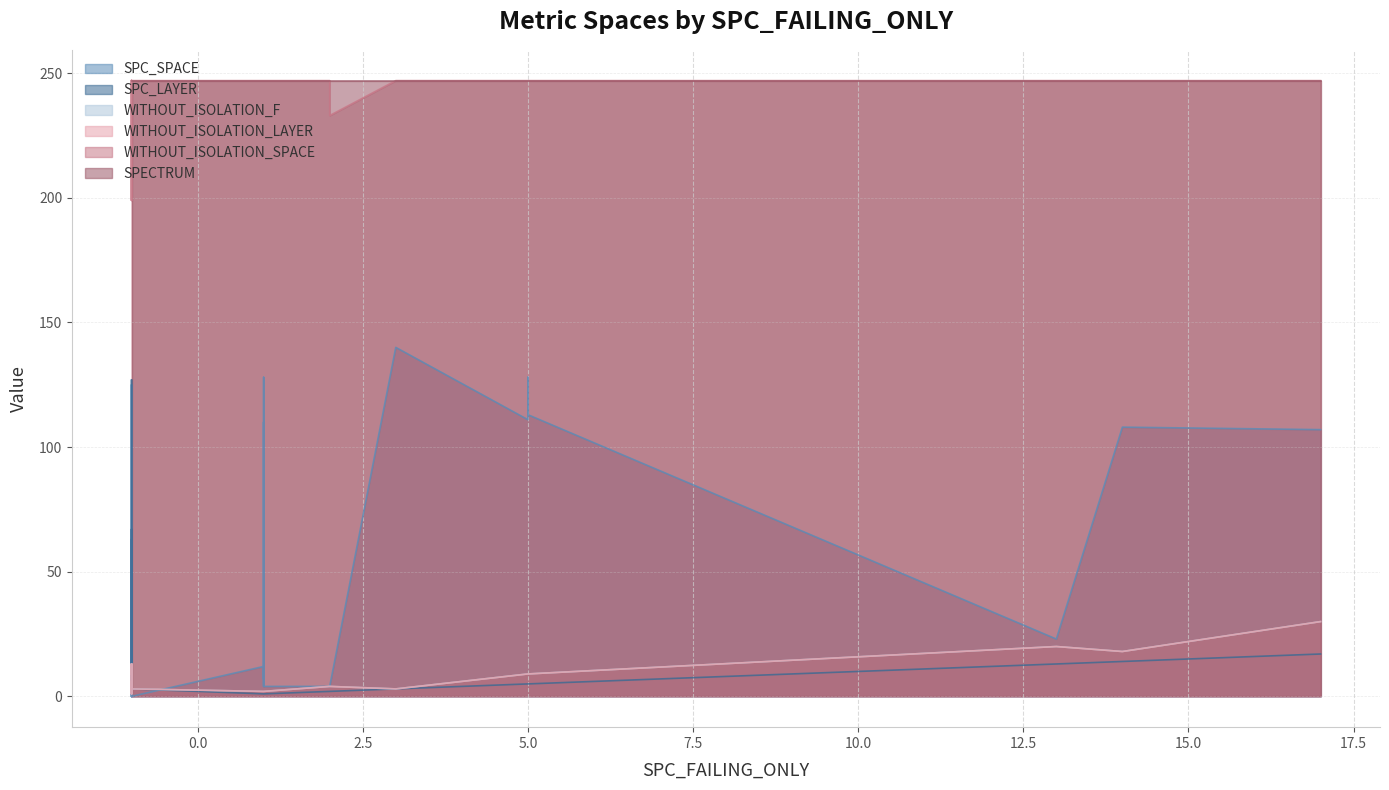

What is the average value of the SPC_LAYER series?

10